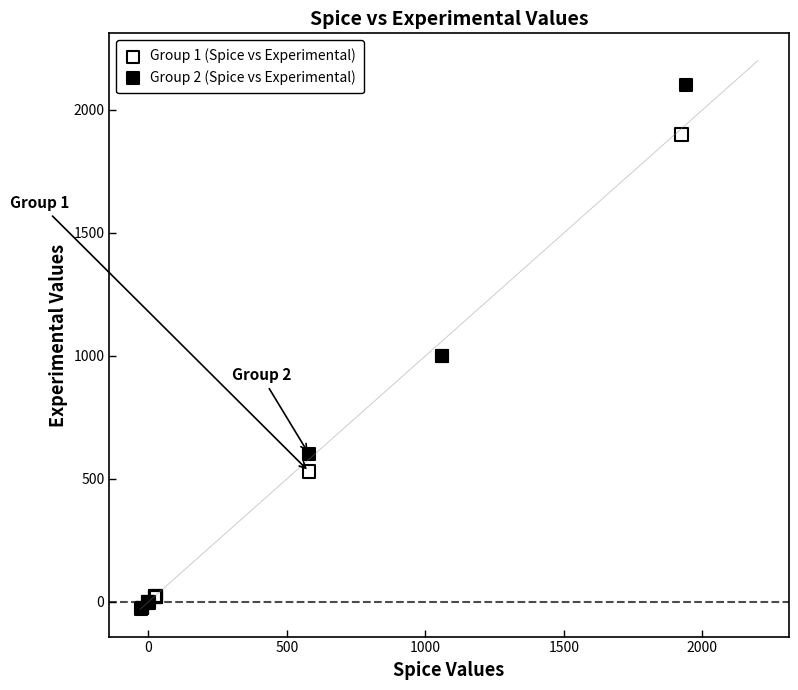

Which series has the widest spread of Y values?

Group 2 (Spice vs Experimental)